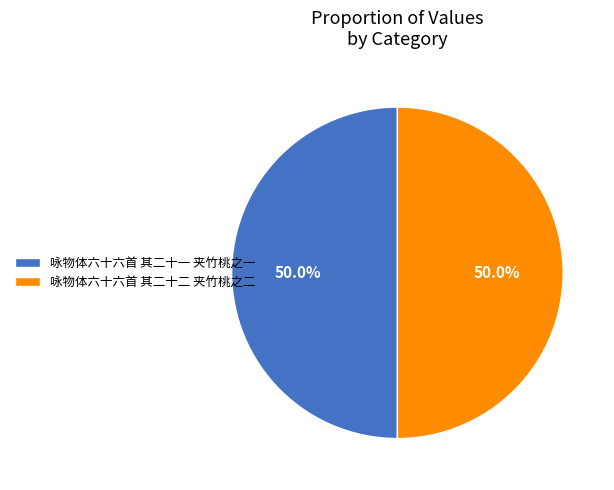

To the nearest percent, what portion does 咏物体六十六首 其二十二 夹竹桃之二 represent?

50%